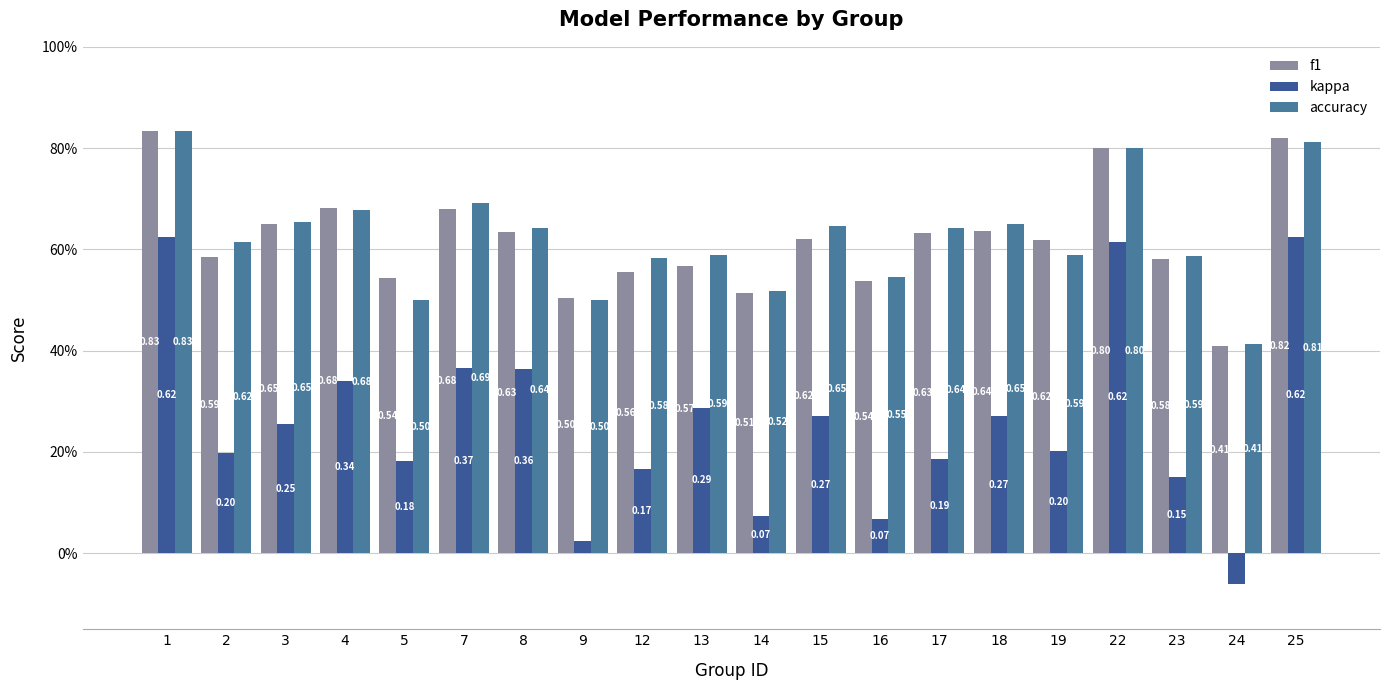

What is the difference between the second highest and minimum values in the kappa series?

0.7